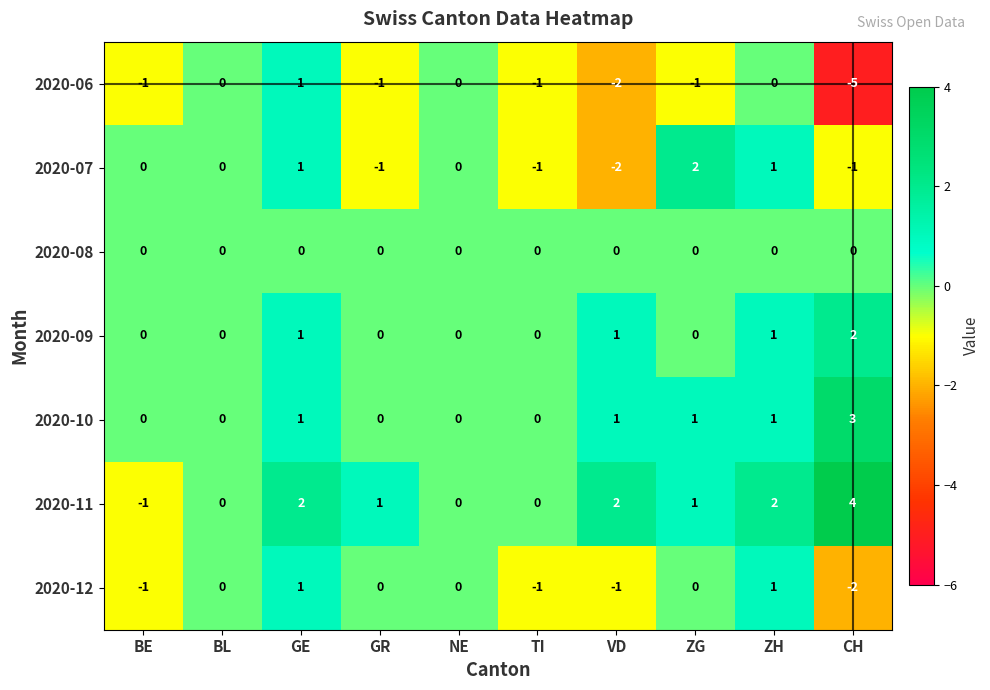

How many 2020-12 values are between -1 and 0?

7